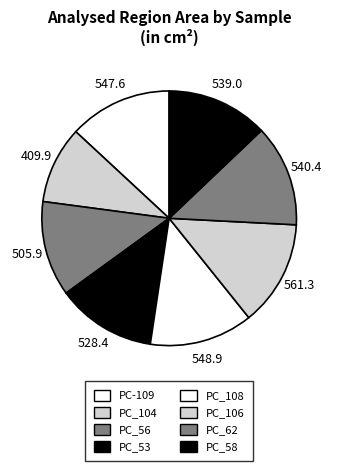

Does any single category account for the majority?

No